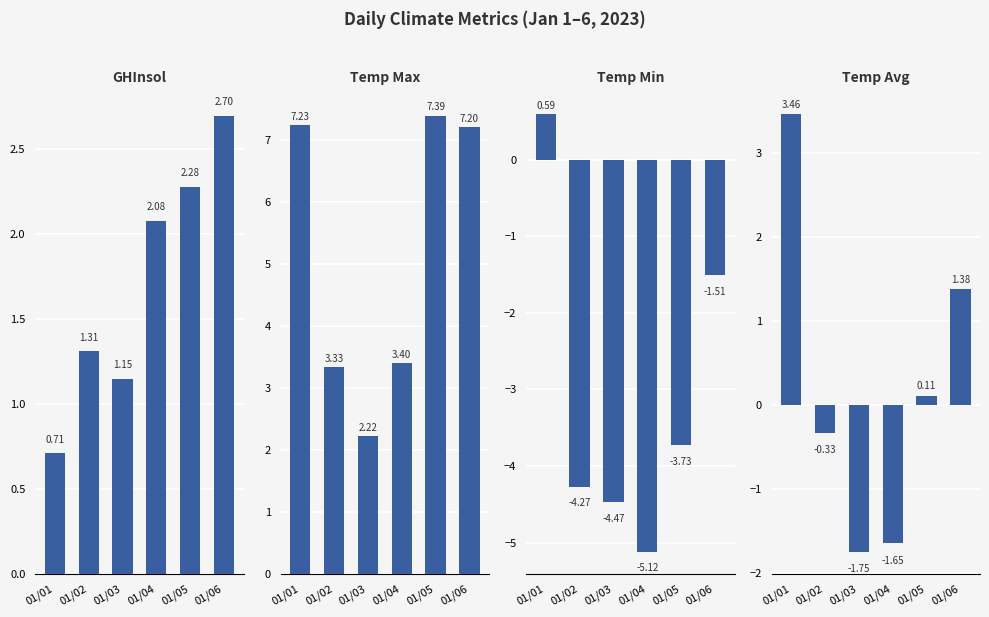

What is the value of the Temp Avg bar at the 2nd from the left?

-0.3